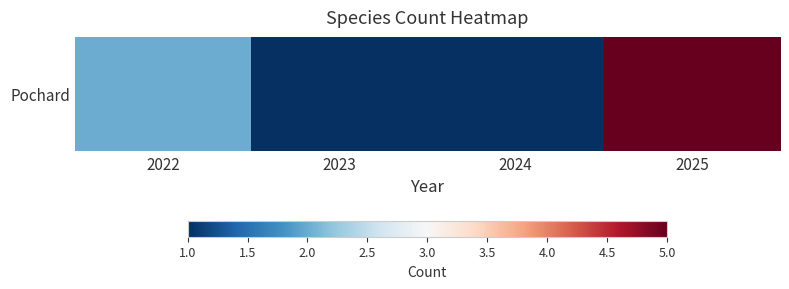

How many values exceed 2?

1